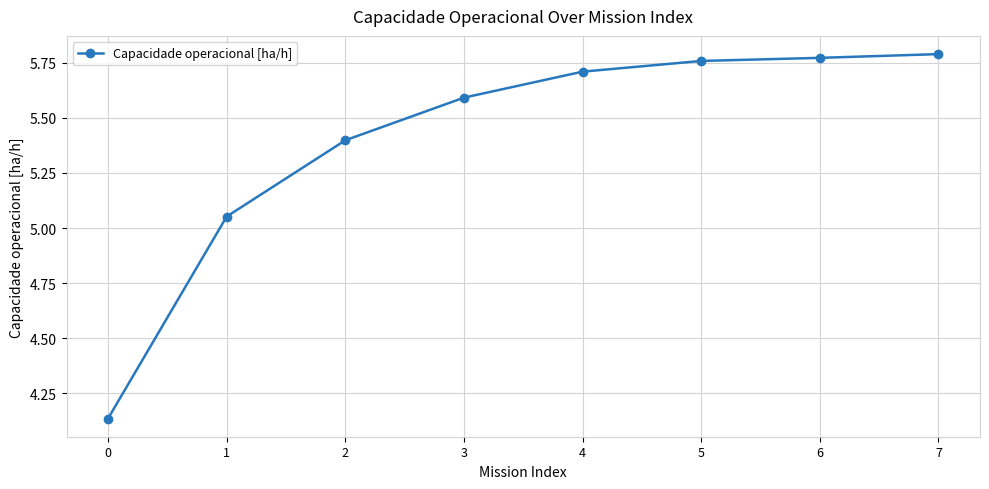

Approximately how many times larger is the value at 5 compared to 3?

1.0